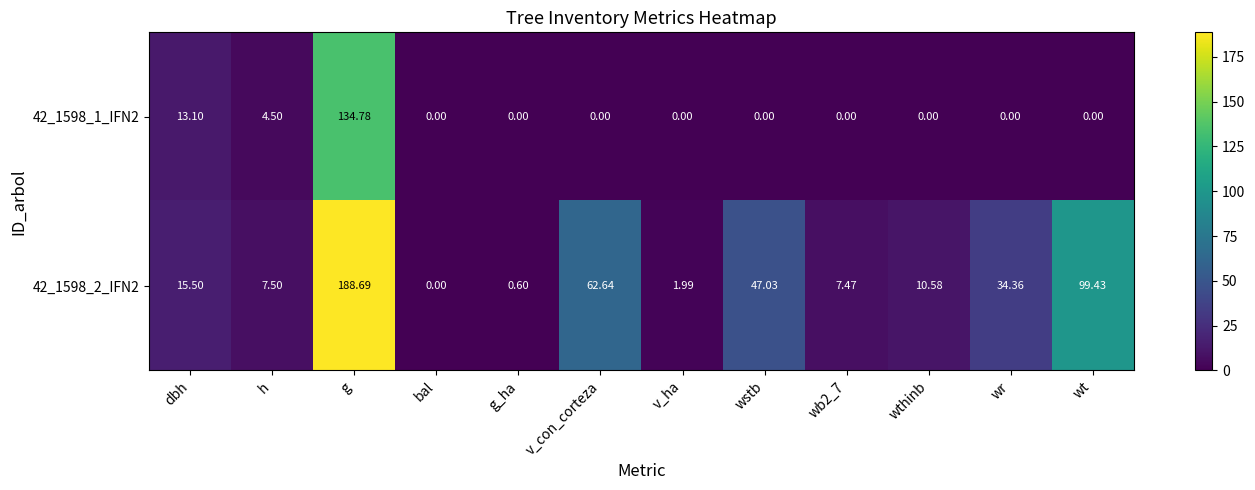

Is the value of 42_1598_1_IFN2 at v_con_corteza greater than the value of 42_1598_2_IFN2 at g?

No